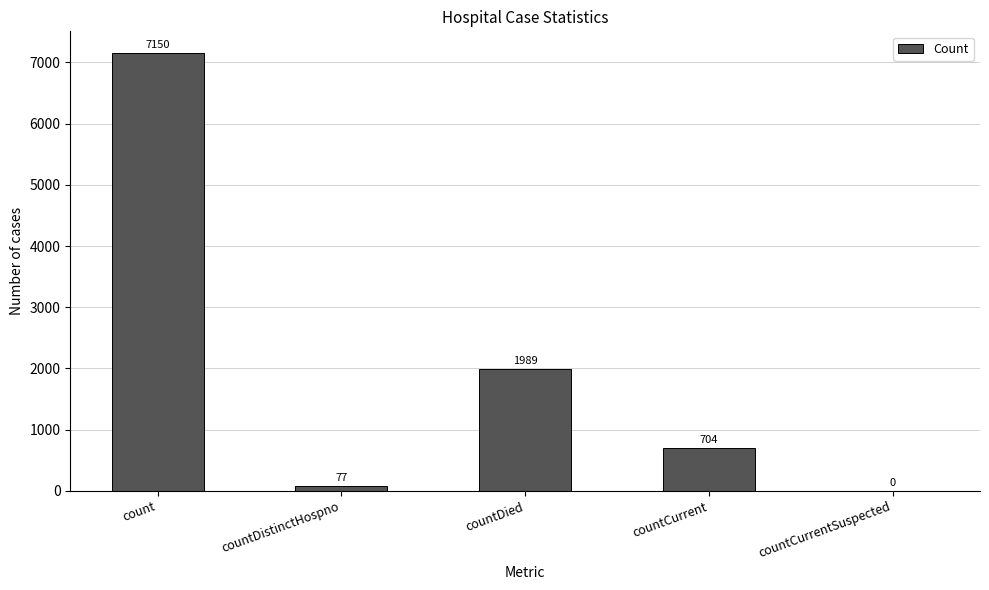

The chart shows a value of 704 at countCurrent. True or false?

True